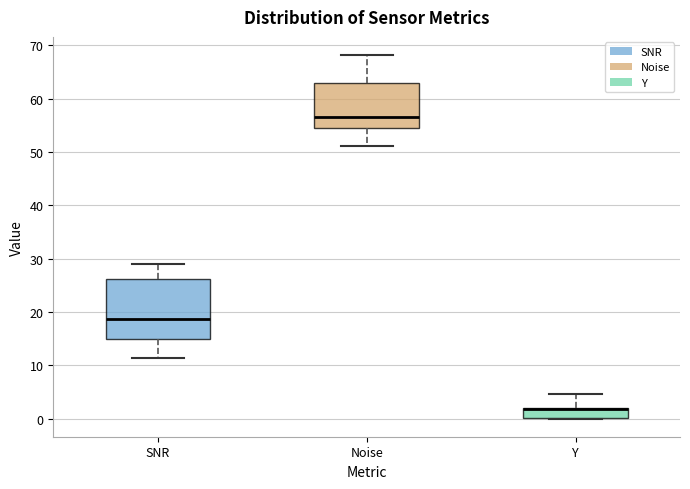

Where is the lower edge of the box for Y on the y-axis? The values are not printed on the chart, so give them approximately, as read against the axis.

0